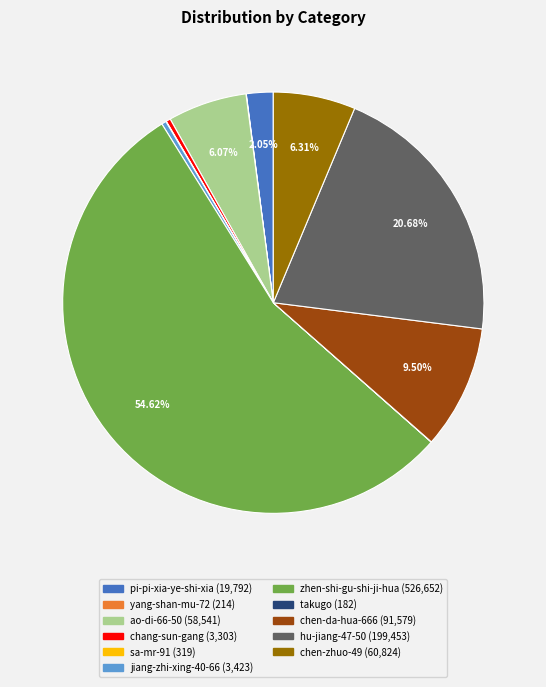

Is there any slice that represents more than half of the pie?

Yes